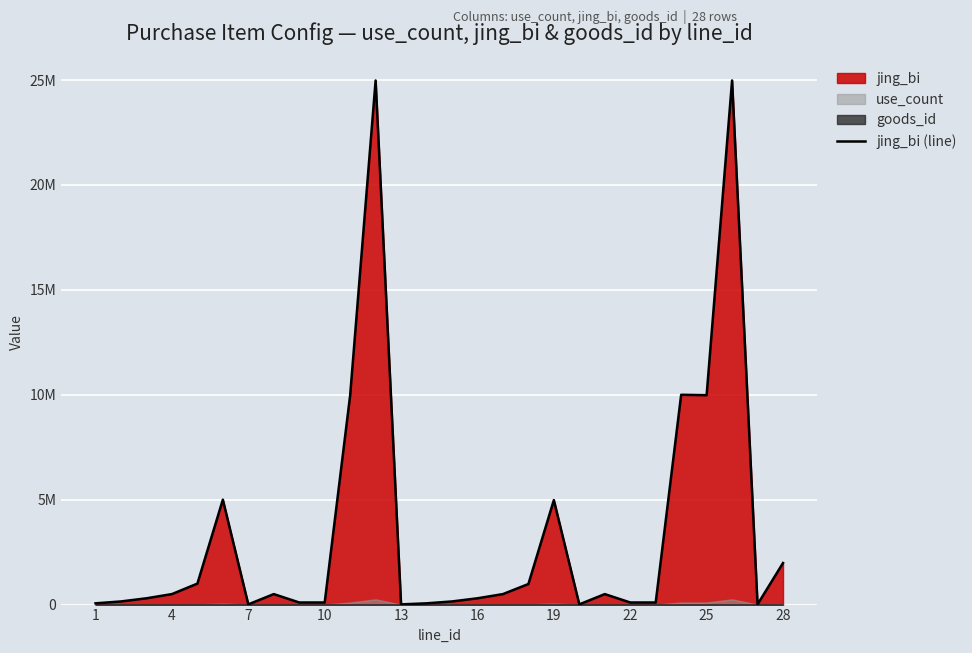

True or false: the data shows 246769 at 4.

False